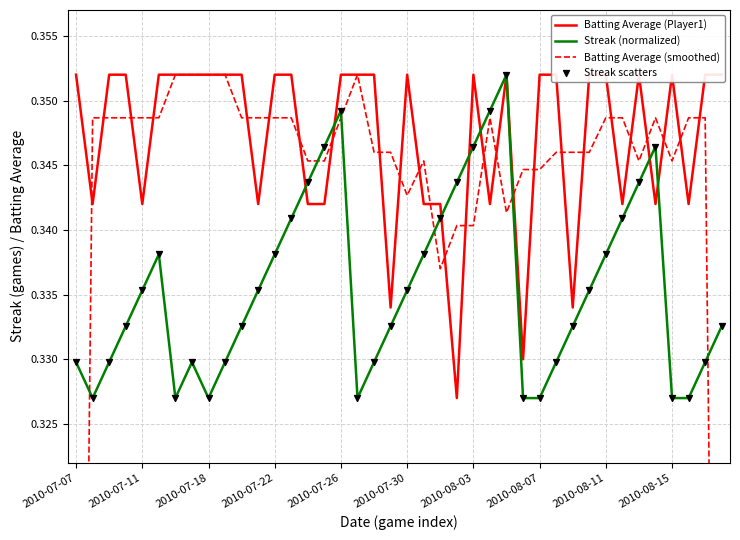

Which series reaches the maximum Y coordinate?

Batting Average (Player1)